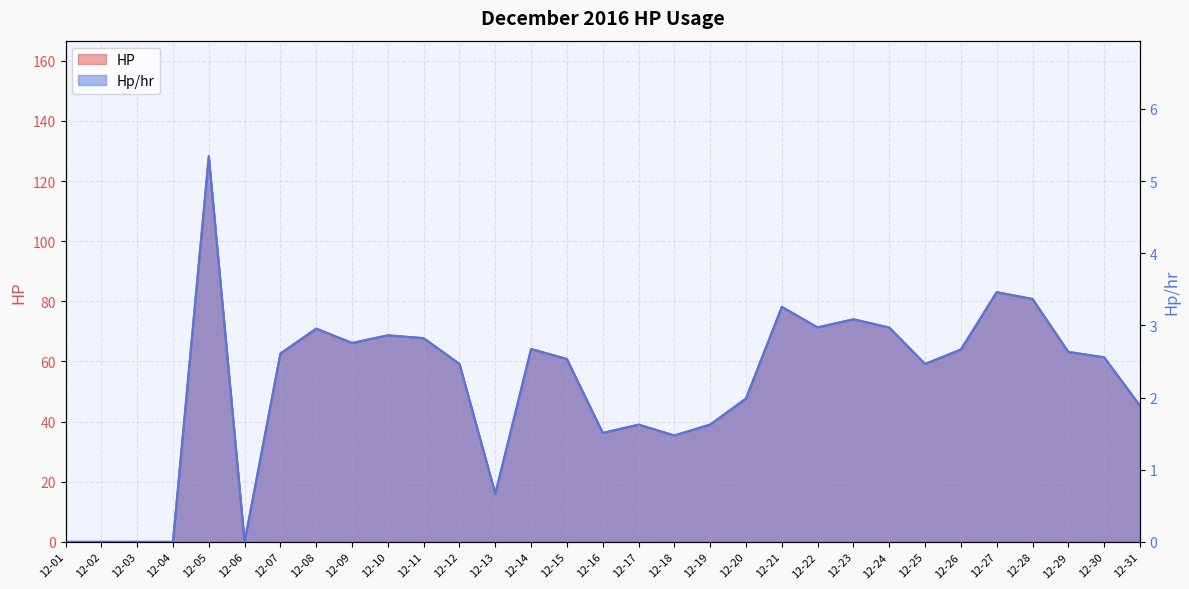

Reading left to right, what are all the values shown in this chart?

HP: 0.0	0.0	0.0	0.0	128.2	0.0	62.6	70.9	66.1	68.7	67.7	59.2	16.0	64.1	60.8	36.2	39.0	35.4	39.0	47.7	78.1	71.3	74.0	71.3	59.2	64.0	83.0	80.8	63.2	61.4	45.3
Hp/hr: 0.0	0.0	0.0	0.0	5.3	0.0	2.6	3.0	2.8	2.9	2.8	2.5	0.7	2.7	2.5	1.5	1.6	1.5	1.6	2.0	3.3	3.0	3.1	3.0	2.5	2.7	3.5	3.4	2.6	2.6	1.9